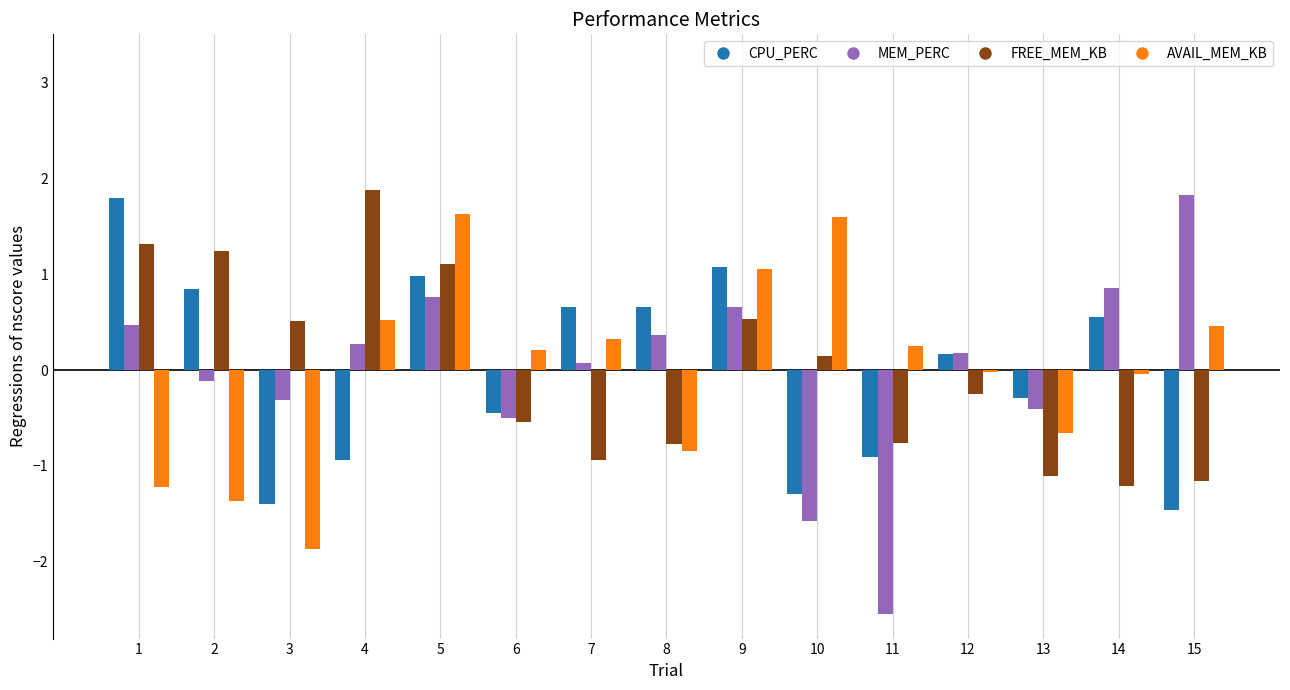

What is the difference between the highest and lowest values at 13?

0.8